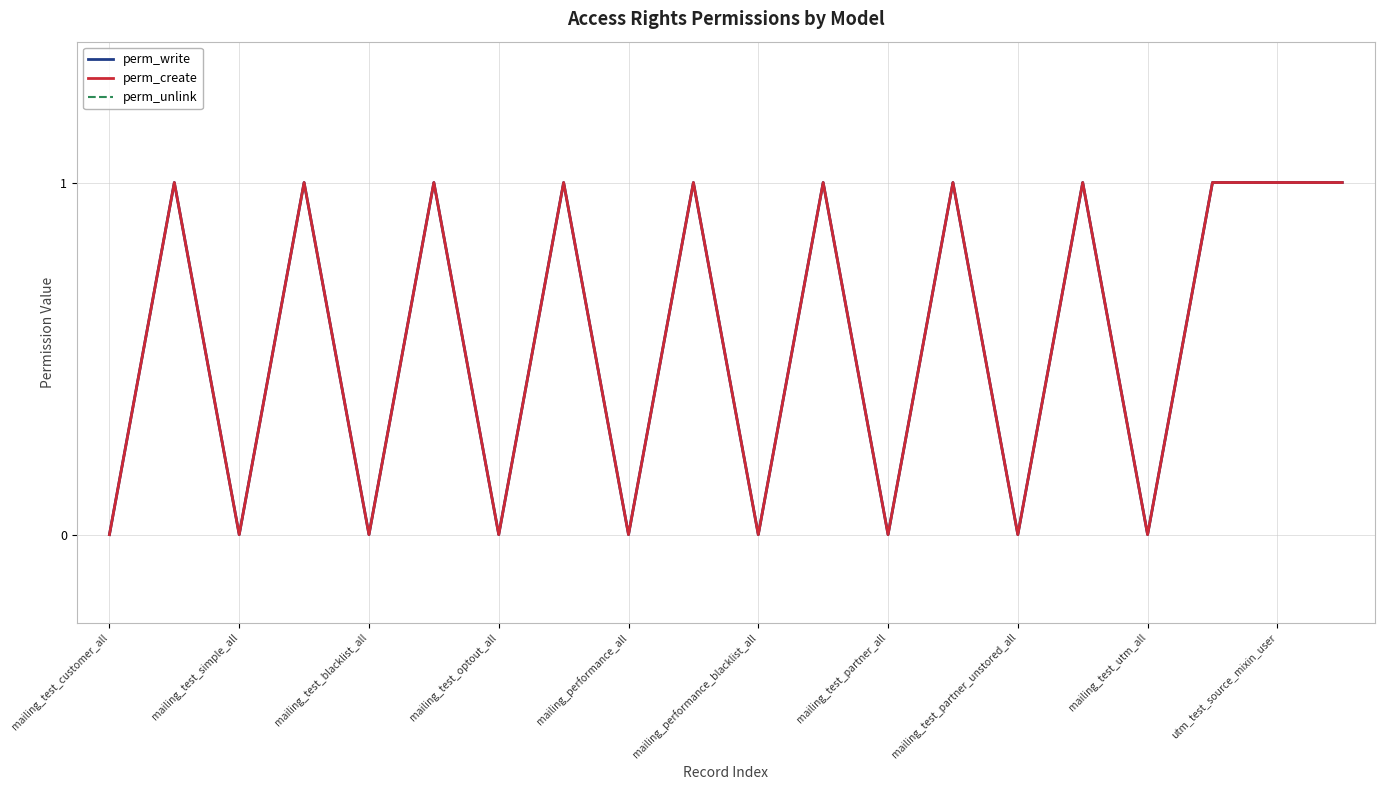

How many interior local peaks does the perm_write series have?

8